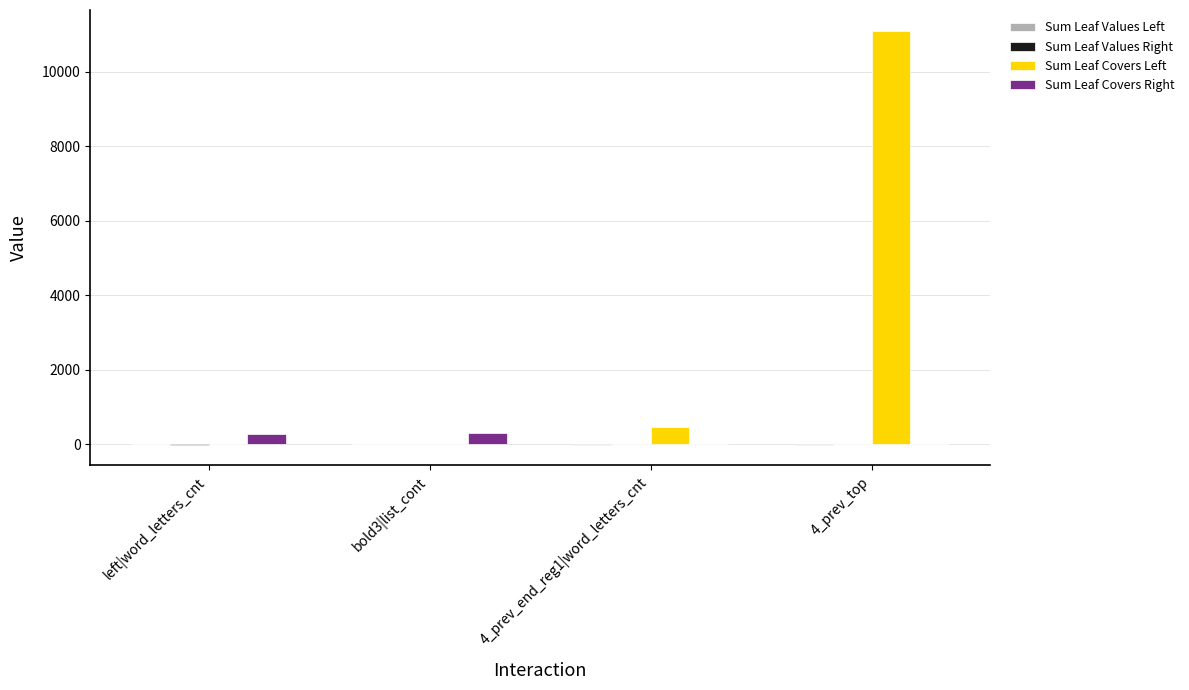

Which series has the widest spread of values?

Sum Leaf Covers Left